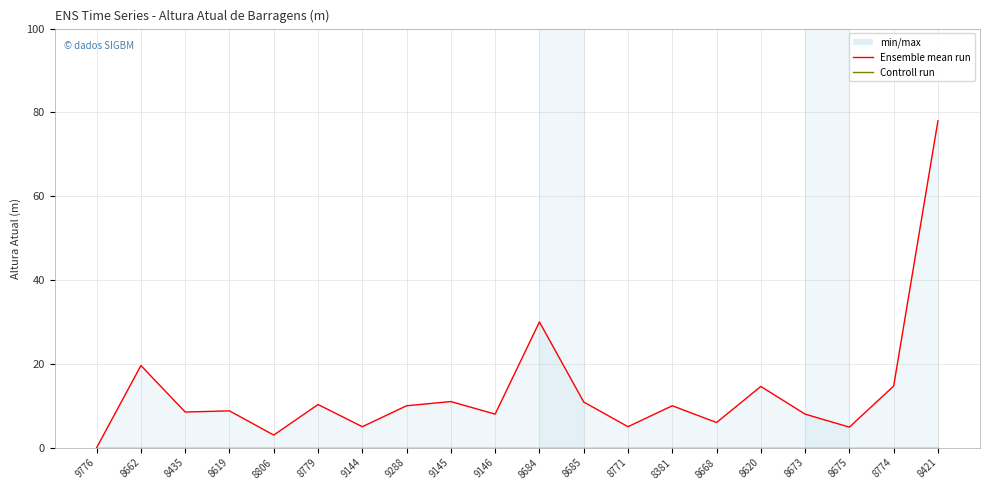

True or false: Ensemble mean run has a value of 4.9 at 8675.

True